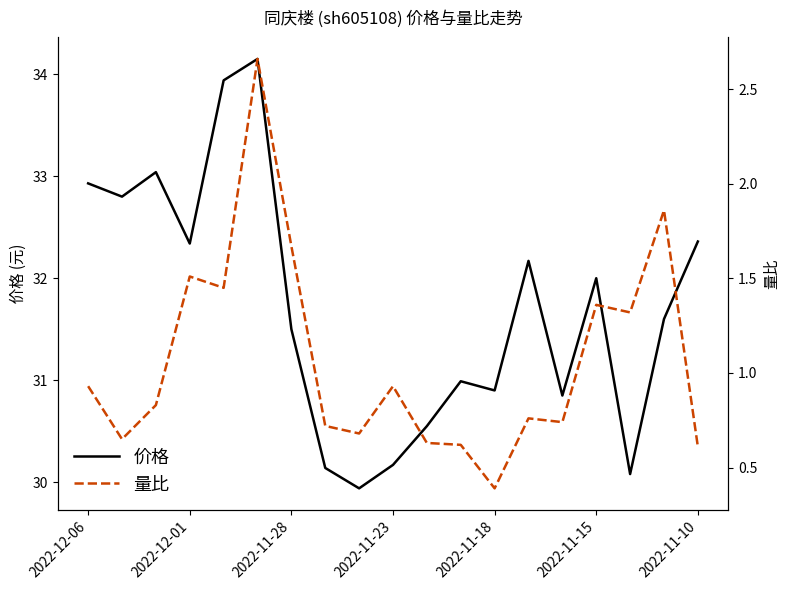

Reading left to right, list all the values displayed in this chart.

价格: 32.9	32.8	33.0	32.3	33.9	34.1	31.5	30.1	29.9	30.2	30.6	31.0	30.9	32.2	30.9	32.0	30.1	31.6	32.4
量比: 0.9	0.7	0.8	1.5	1.4	2.7	1.7	0.7	0.7	0.9	0.6	0.6	0.4	0.8	0.7	1.4	1.3	1.9	0.6